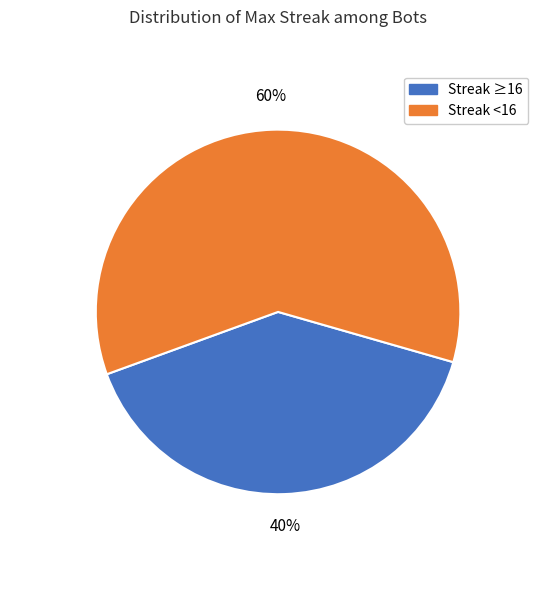

Is there a majority slice in this chart?

Yes